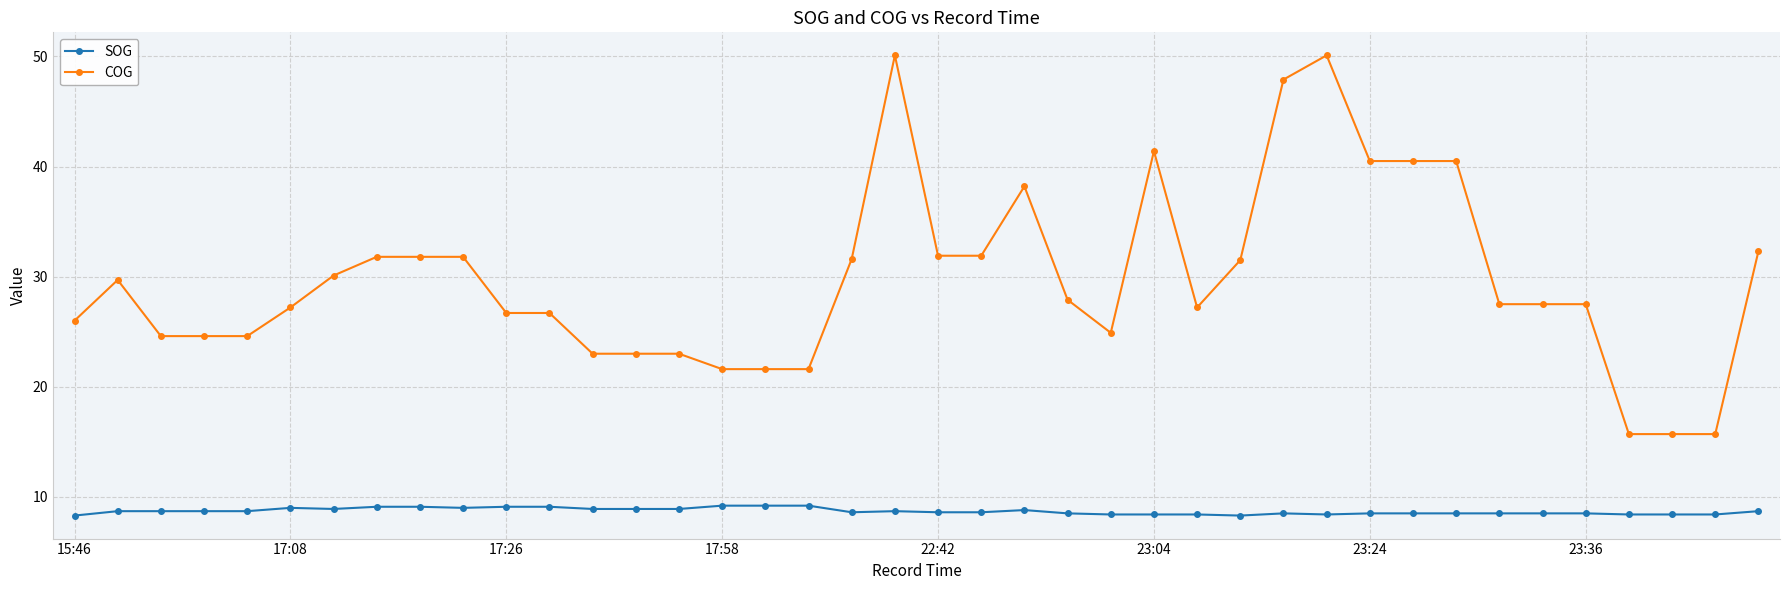

Which series has the largest total across all categories?

COG